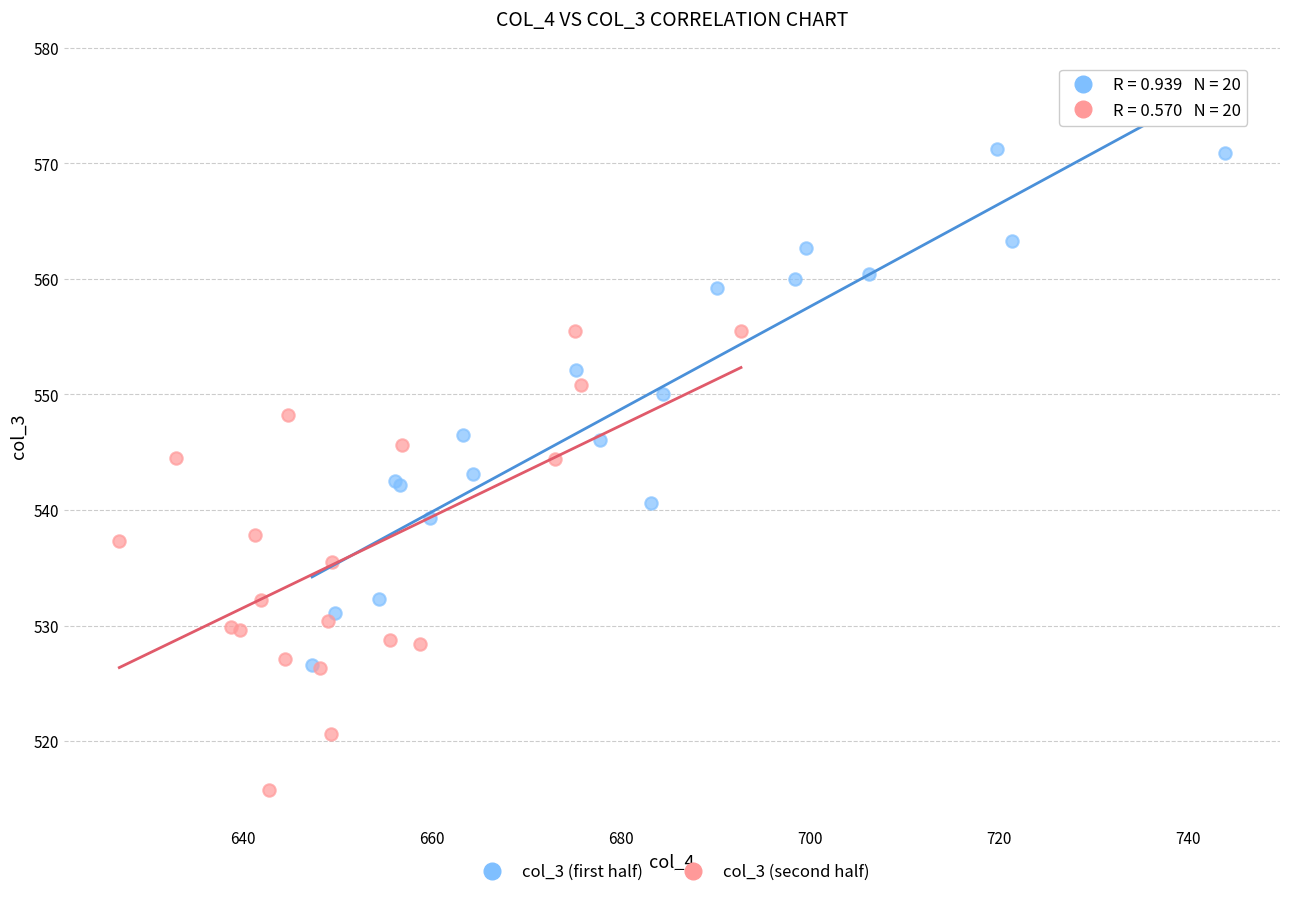

Which series reaches the maximum Y coordinate?

col_3 (first half)